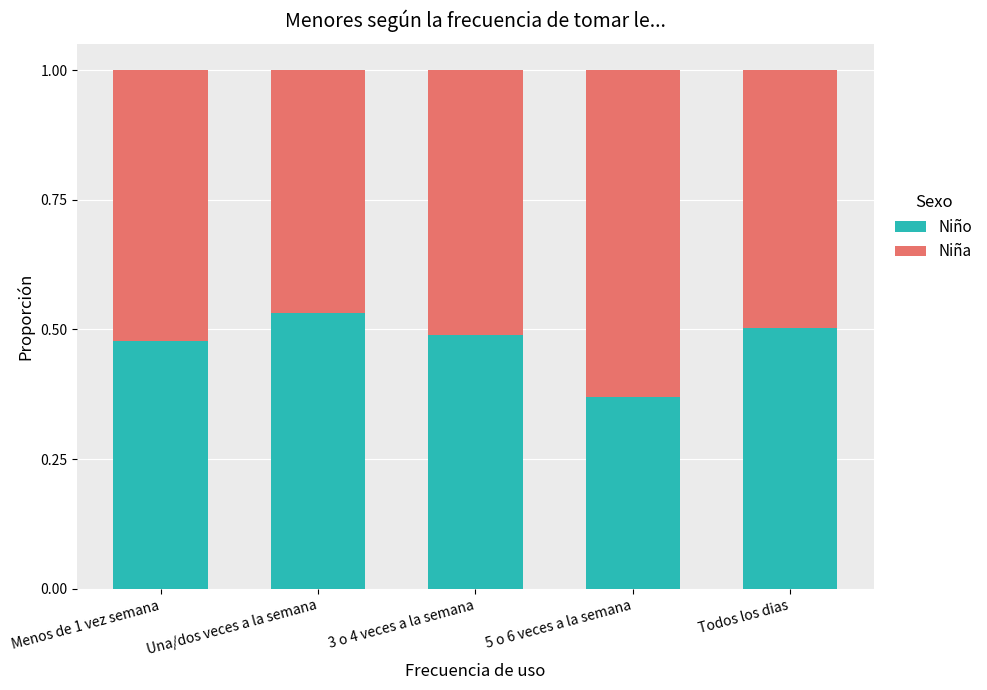

At which label is Niño closest to 0?

5 o 6 veces a la semana